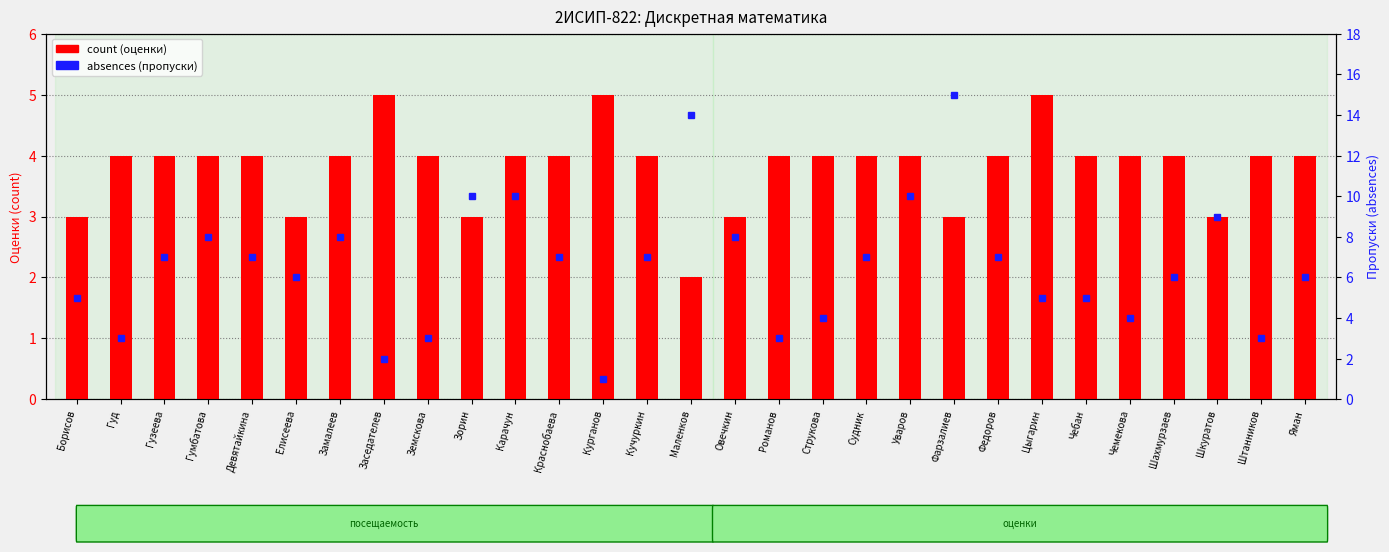

What is the total value across all series at Заседателев?

7